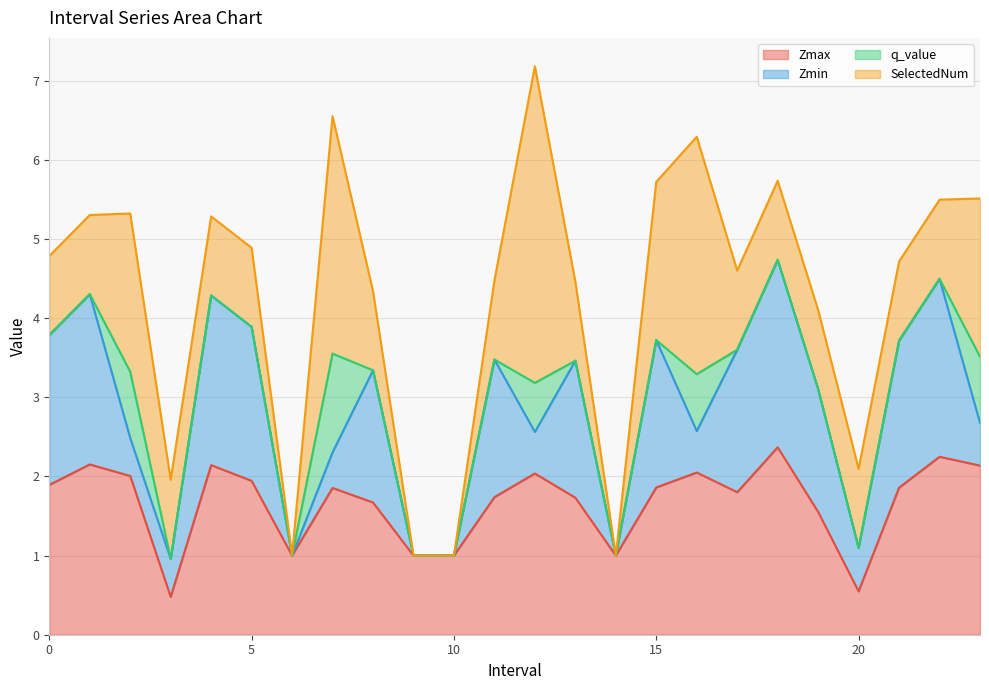

What is the maximum value for Zmax?

2.4